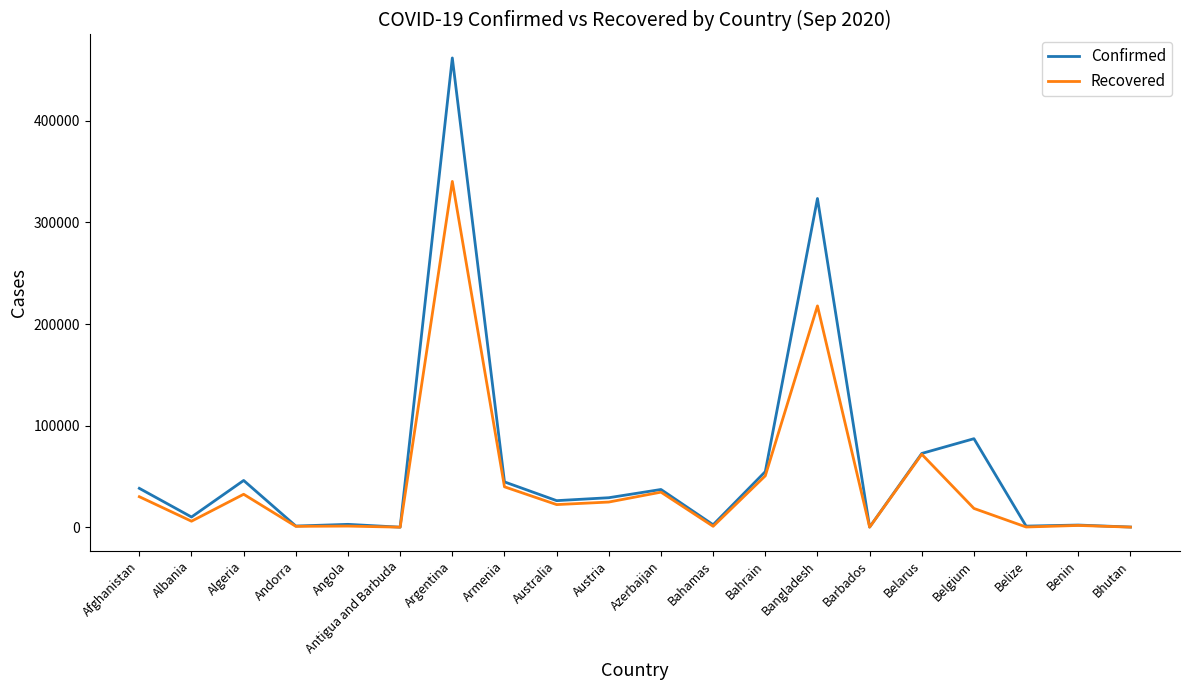

True or false: Confirmed has more than 1 interior local peaks.

True